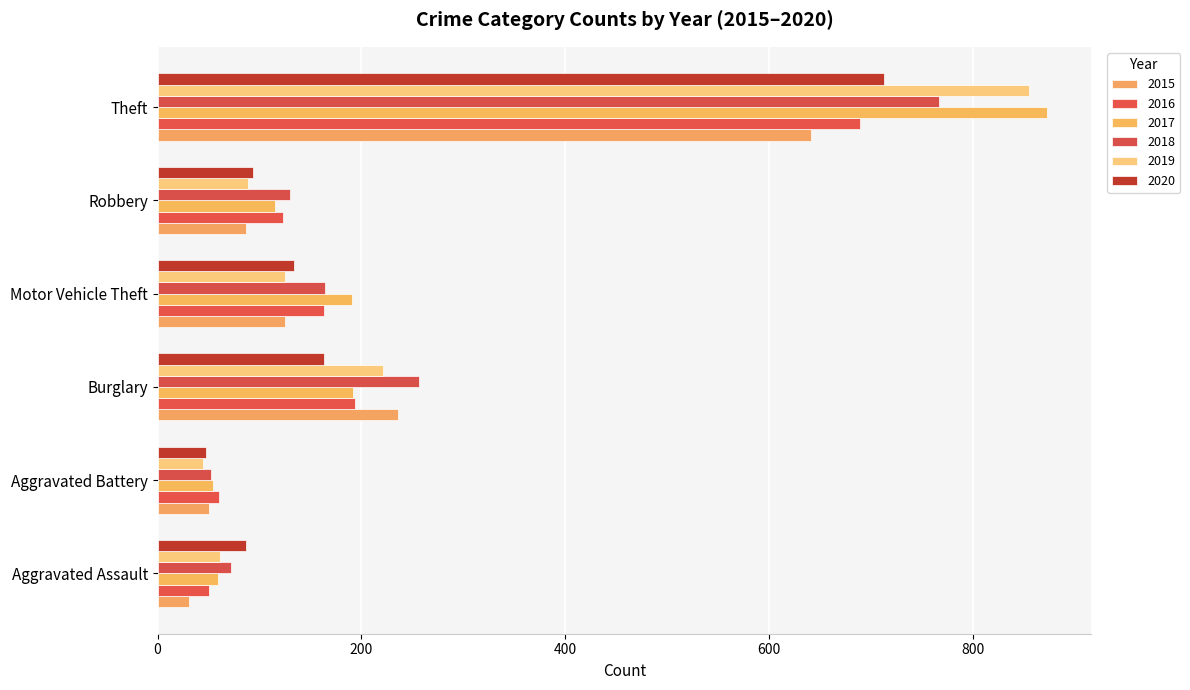

How many values in the 2020 series are below 134?

3